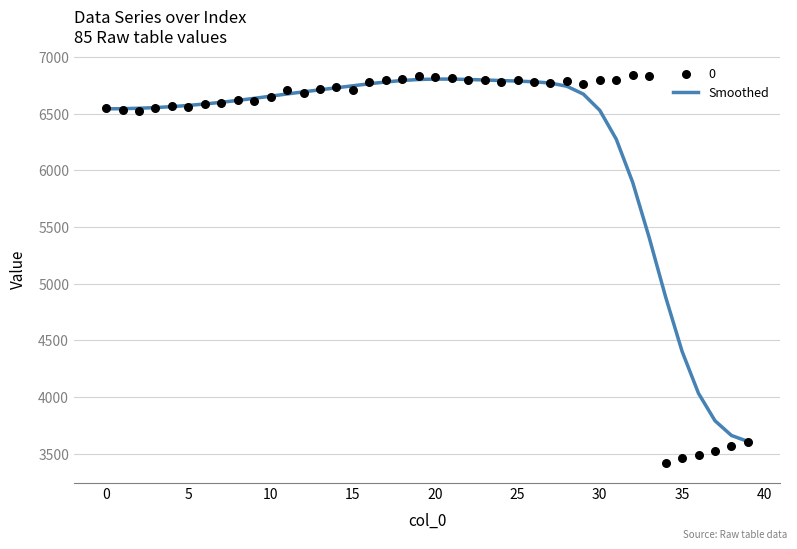

What is the lowest value of the Smoothed series?

3607.4